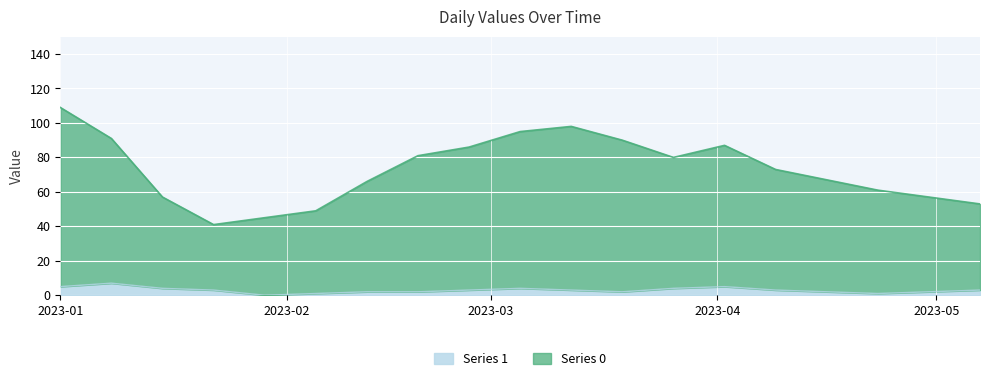

What is the label of the 14th point from the right?

2023-02-05